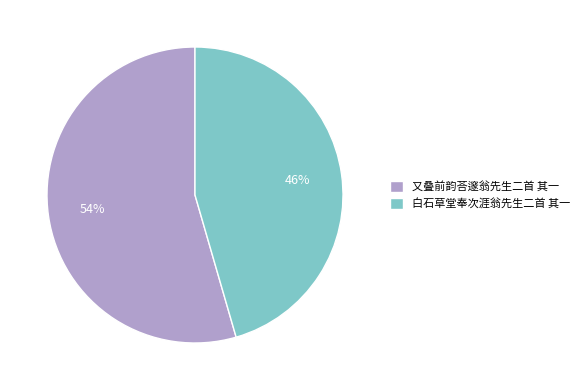

To the nearest percent, what portion does 又叠前韵荅邃翁先生二首 其一 represent?

54%